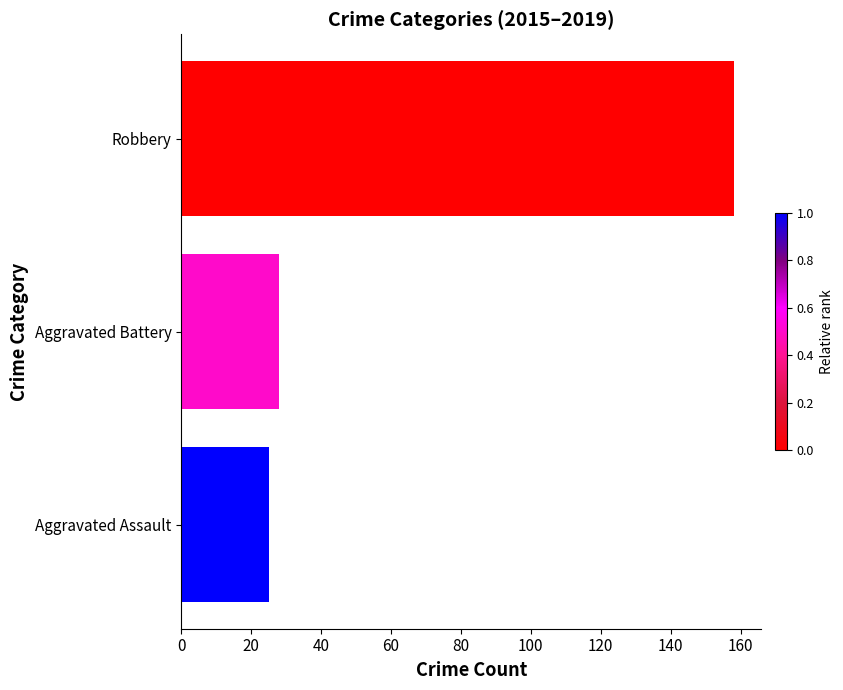

Approximately how many times larger is the value at Robbery compared to Aggravated Battery?

5.6